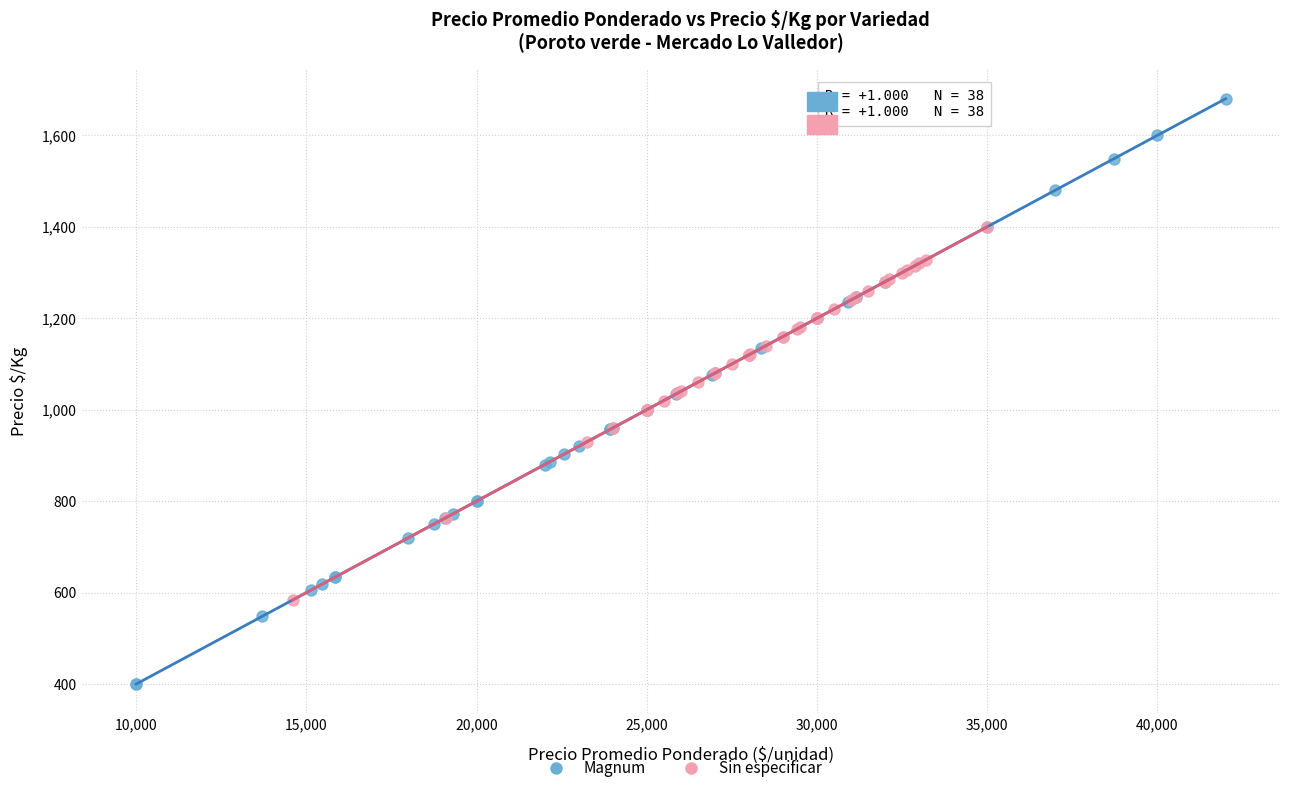

Which series has the widest spread of Y values?

Magnum